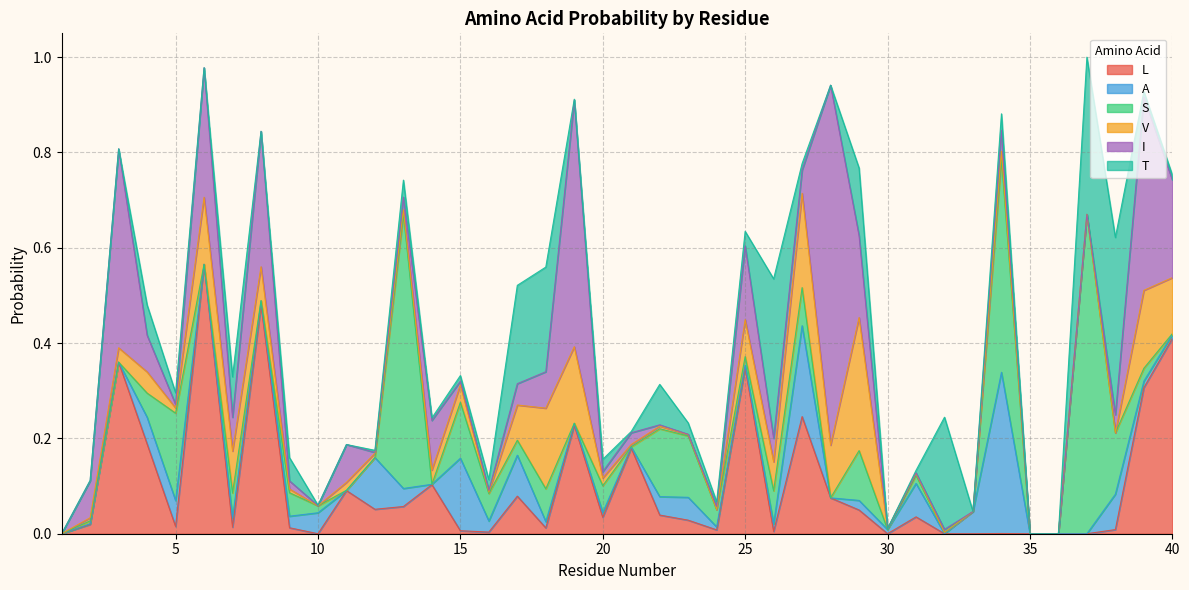

At which category is the sum across all series the highest?

37